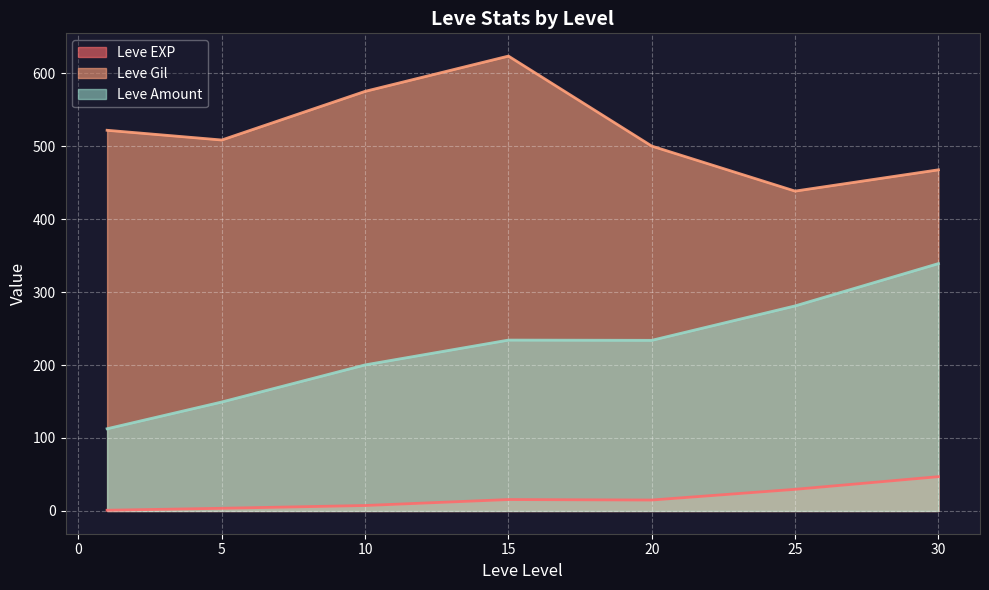

Rank the series at 30 from lowest to highest value.

Leve EXP, Leve Amount, Leve Gil